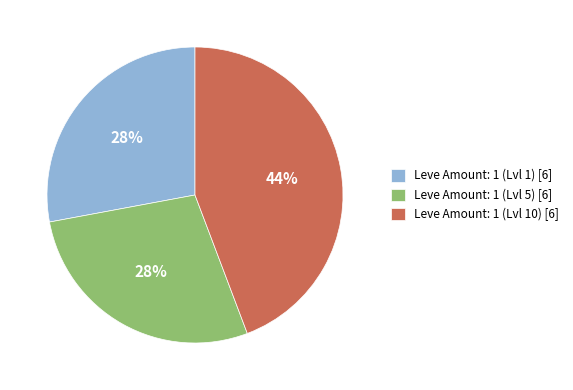

Which category has the biggest portion of the pie?

Leve Amount: 1 (Lvl 10) [6]